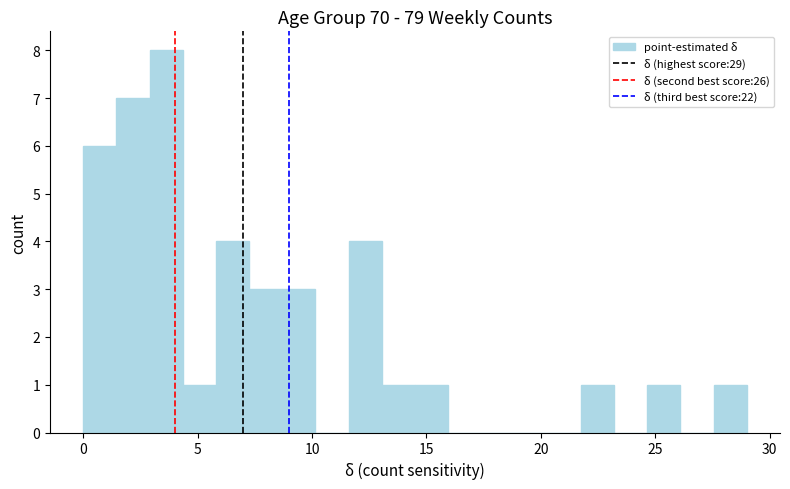

Read against the x-axis, roughly where is the centre of the tallest bar?

3.5